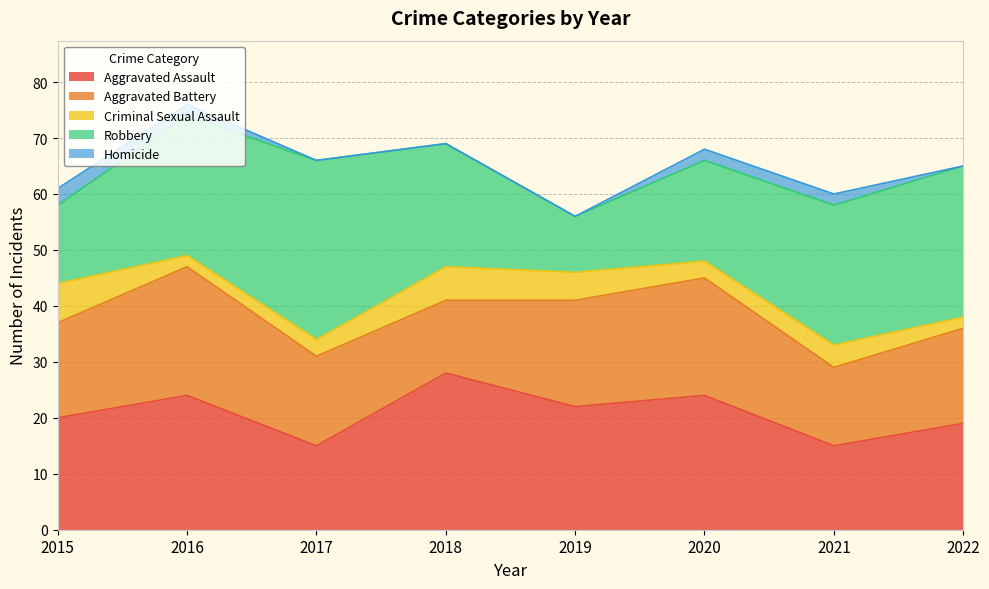

True or false: Aggravated Battery and Aggravated Assault cross at least once.

True